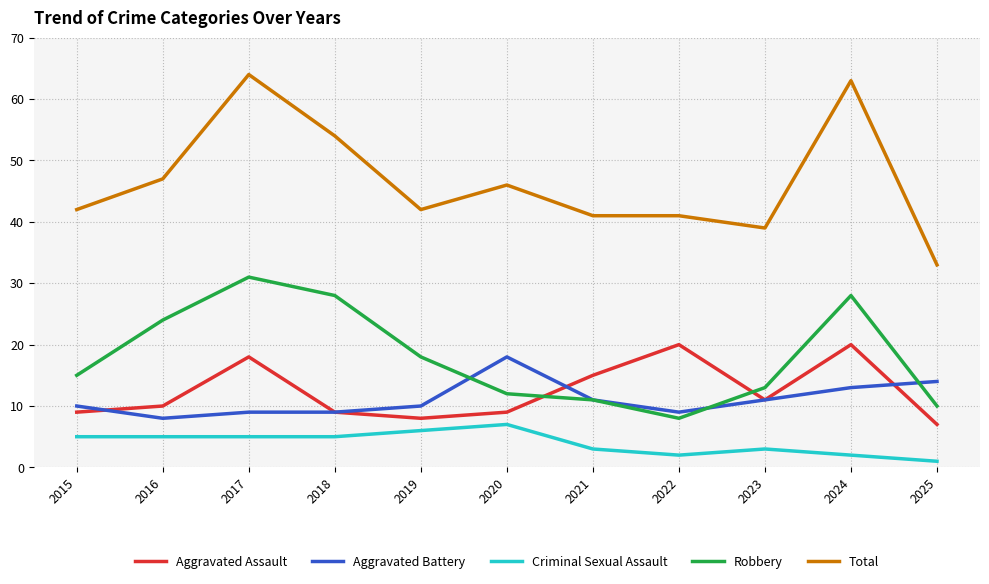

Reading left to right, transcribe all the data shown in this chart.

Aggravated Assault: 9	10	18	9	8	9	15	20	11	20	7
Aggravated Battery: 10	8	9	9	10	18	11	9	11	13	14
Criminal Sexual Assault: 5	5	5	5	6	7	3	2	3	2	1
Robbery: 15	24	31	28	18	12	11	8	13	28	10
Total: 42	47	64	54	42	46	41	41	39	63	33